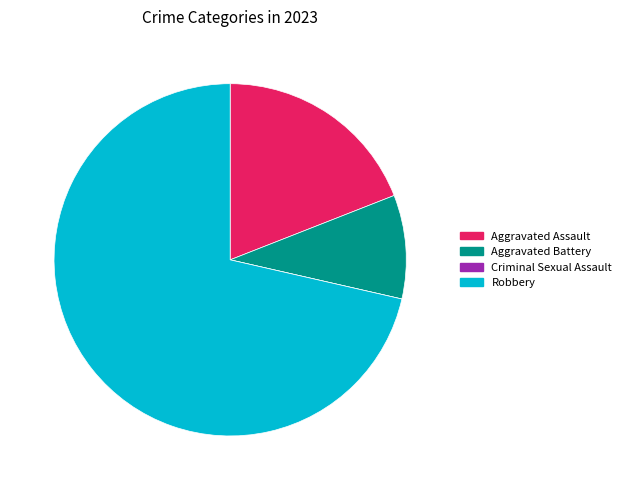

Does any single category account for the majority?

Yes